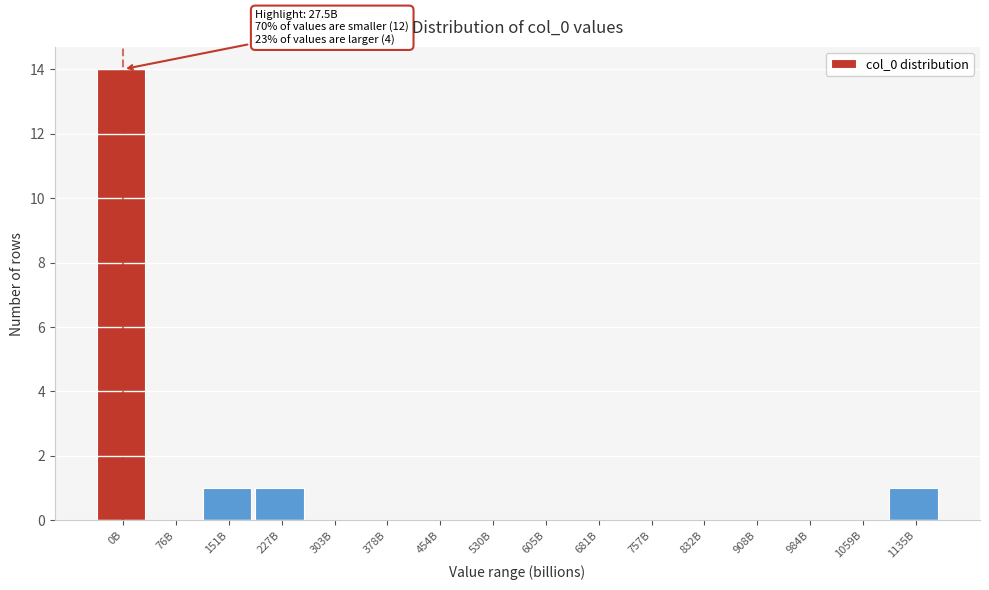

Reading left to right, extract all data points from this chart.

0B=14	76B=0	151B=1	227B=1	303B=0	378B=0	454B=0	530B=0	605B=0	681B=0	757B=0	832B=0	908B=0	984B=0	1059B=0	1135B=1